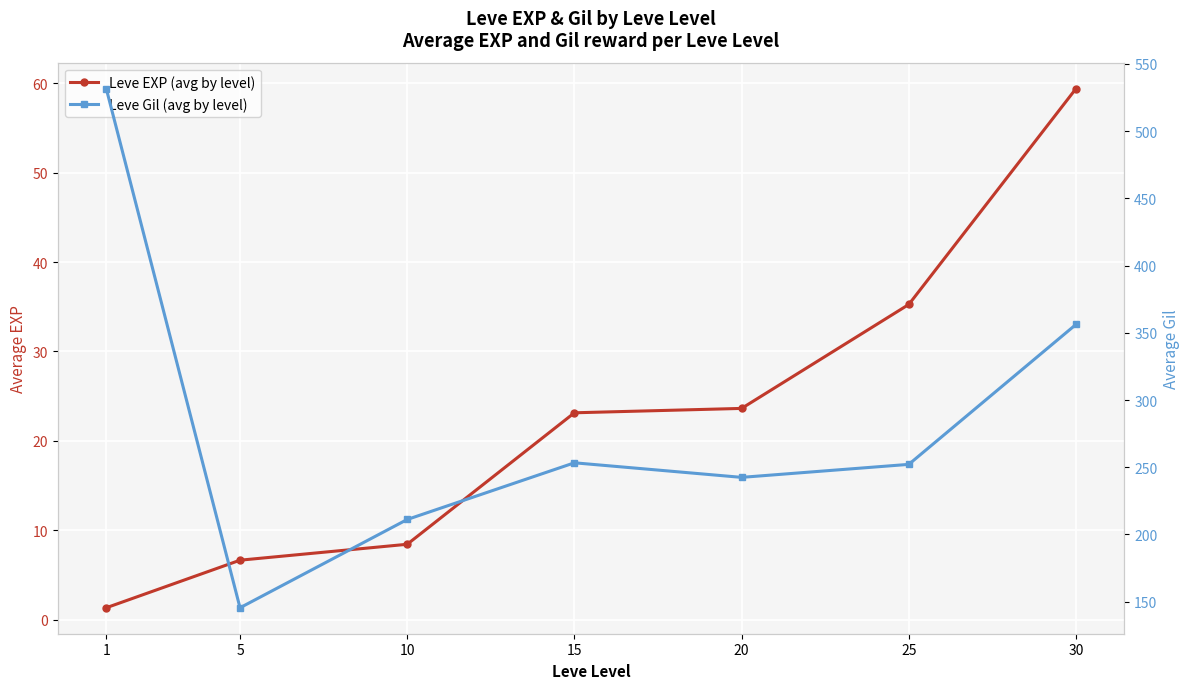

Rank the series at 30 from highest to lowest value.

Leve Gil (avg by level), Leve EXP (avg by level)